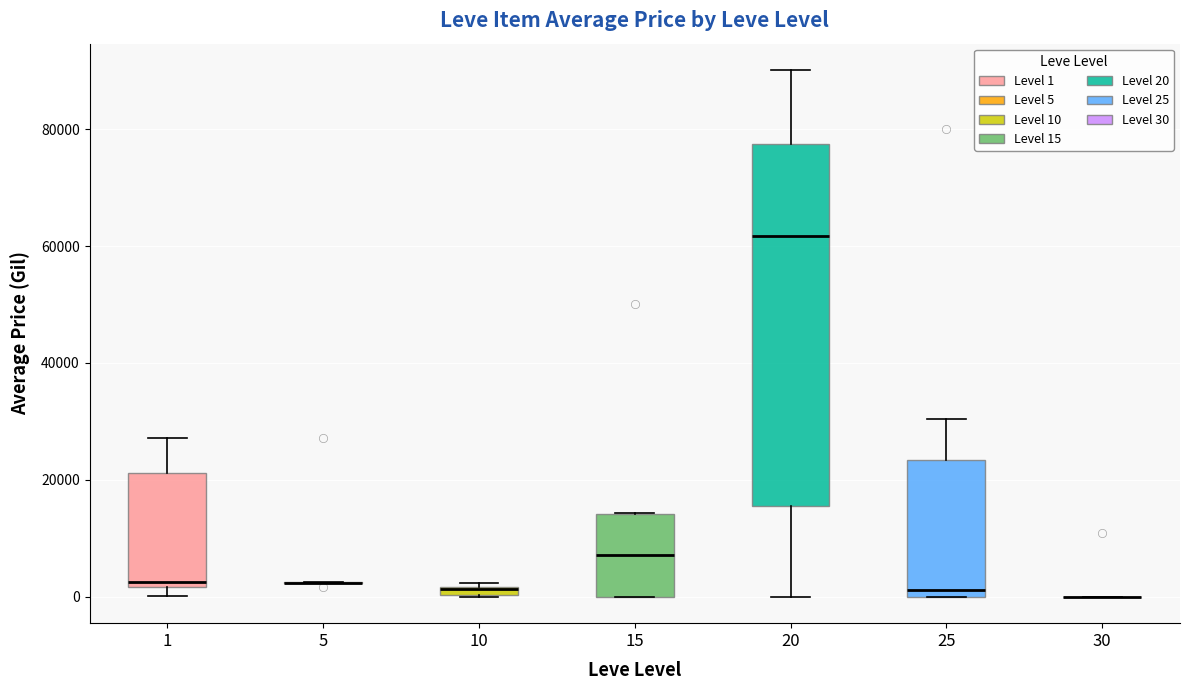

Where does the median line of the box at x = 15 sit on the y-axis? The values are not printed on the chart, so give them approximately, as read against the axis.

8000